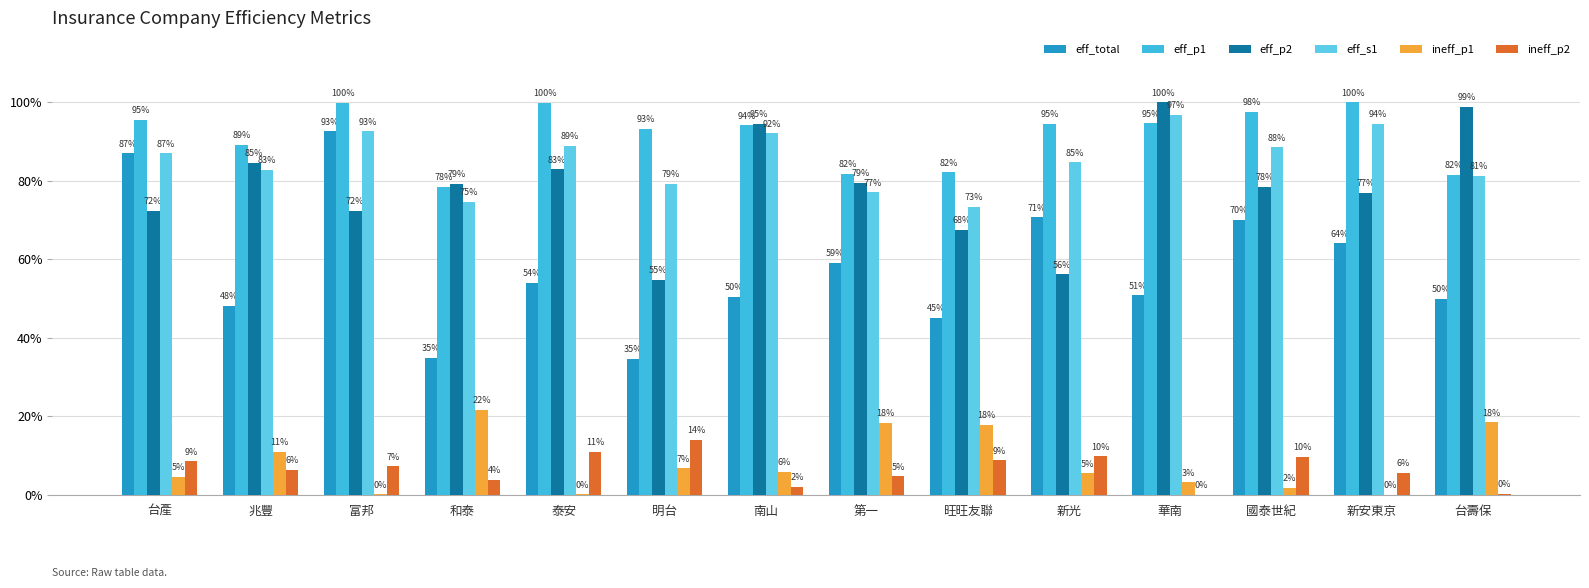

Reading left to right, extract all data points from this chart.

eff_total: 台產=0.9	兆豐=0.5	富邦=0.9	和泰=0.3	泰安=0.5	明台=0.3	南山=0.5	第一=0.6	旺旺友聯=0.5	新光=0.7	華南=0.5	國泰世紀=0.7	新安東京=0.6	台壽保=0.5
eff_p1: 台產=1.0	兆豐=0.9	富邦=1.0	和泰=0.8	泰安=1.0	明台=0.9	南山=0.9	第一=0.8	旺旺友聯=0.8	新光=0.9	華南=0.9	國泰世紀=1.0	新安東京=1.0	台壽保=0.8
eff_p2: 台產=0.7	兆豐=0.8	富邦=0.7	和泰=0.8	泰安=0.8	明台=0.5	南山=0.9	第一=0.8	旺旺友聯=0.7	新光=0.6	華南=1.0	國泰世紀=0.8	新安東京=0.8	台壽保=1.0
eff_s1: 台產=0.9	兆豐=0.8	富邦=0.9	和泰=0.7	泰安=0.9	明台=0.8	南山=0.9	第一=0.8	旺旺友聯=0.7	新光=0.8	華南=1.0	國泰世紀=0.9	新安東京=0.9	台壽保=0.8
ineff_p1: 台產=0.0	兆豐=0.1	富邦=0.0	和泰=0.2	泰安=0.0	明台=0.1	南山=0.1	第一=0.2	旺旺友聯=0.2	新光=0.1	華南=0.0	國泰世紀=0.0	新安東京=0.0	台壽保=0.2
ineff_p2: 台產=0.1	兆豐=0.1	富邦=0.1	和泰=0.0	泰安=0.1	明台=0.1	南山=0.0	第一=0.0	旺旺友聯=0.1	新光=0.1	華南=0.0	國泰世紀=0.1	新安東京=0.1	台壽保=0.0